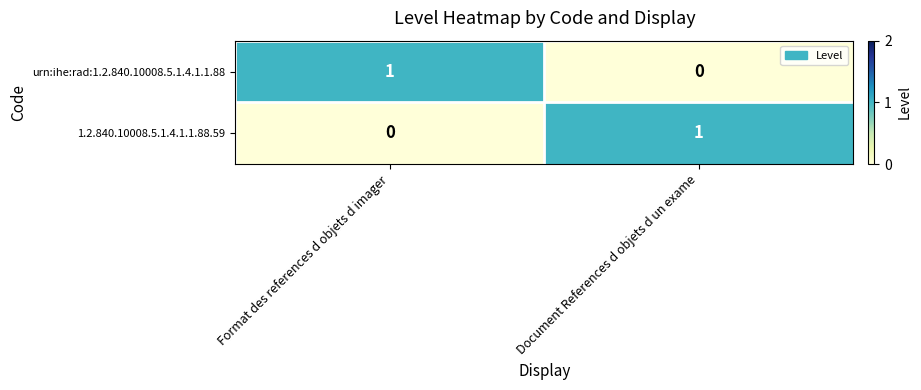

At which label is 1.2.840.10008.5.1.4.1.1.88.59 closest to 0?

Format des references d objets d imager